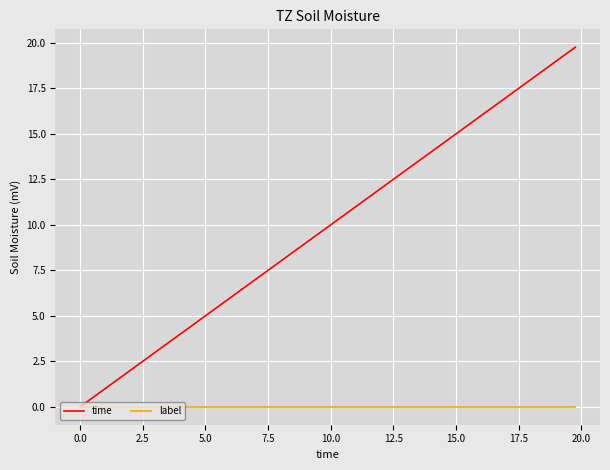

List the series in order of their peak value, highest first.

time, label